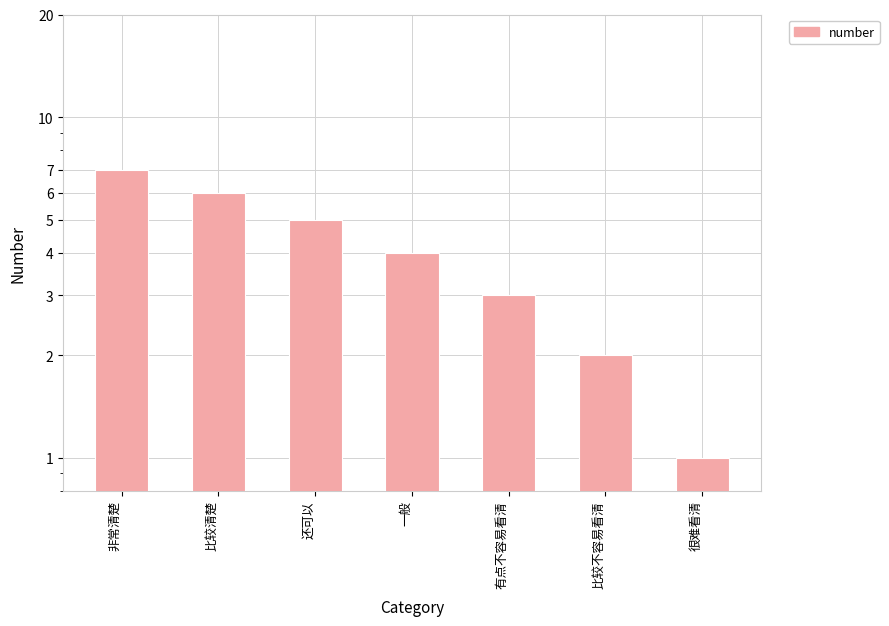

How many distinct data groups are displayed?

1